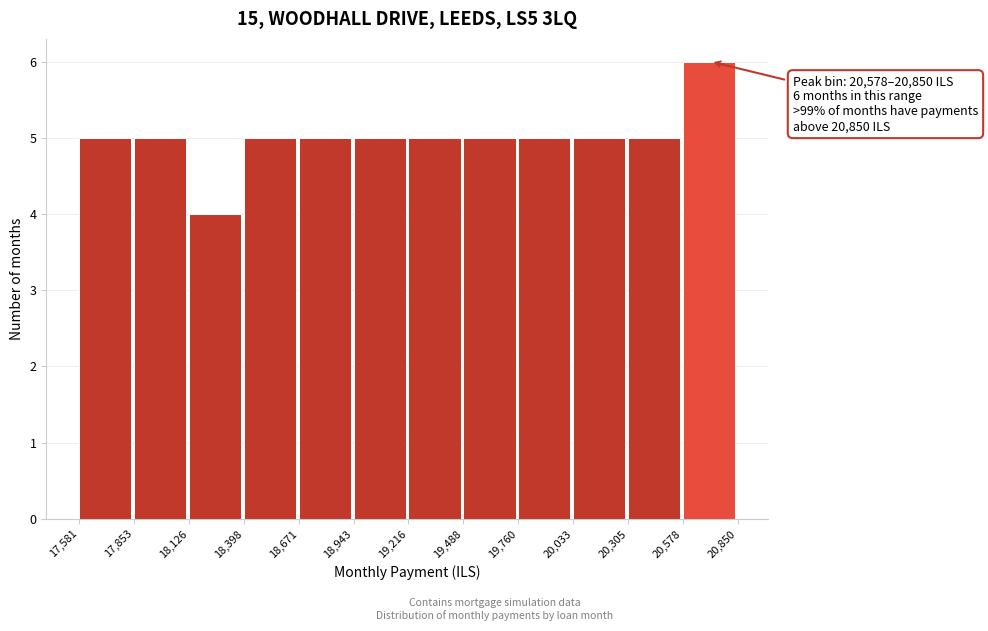

Which range on the x-axis has the tallest bar?

20,578 to 20,850